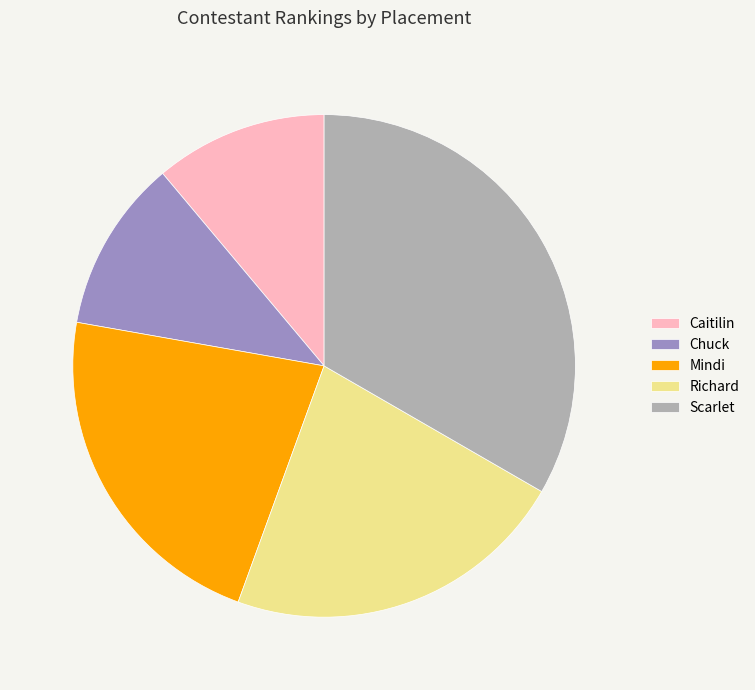

Is Caitilin the majority of the pie?

No